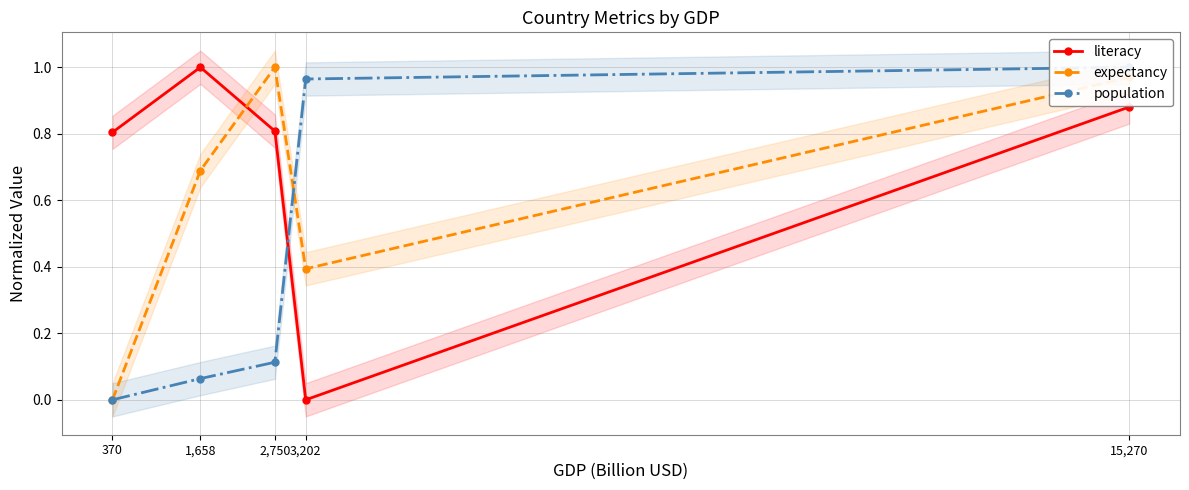

What position from the right is 3,202?

2